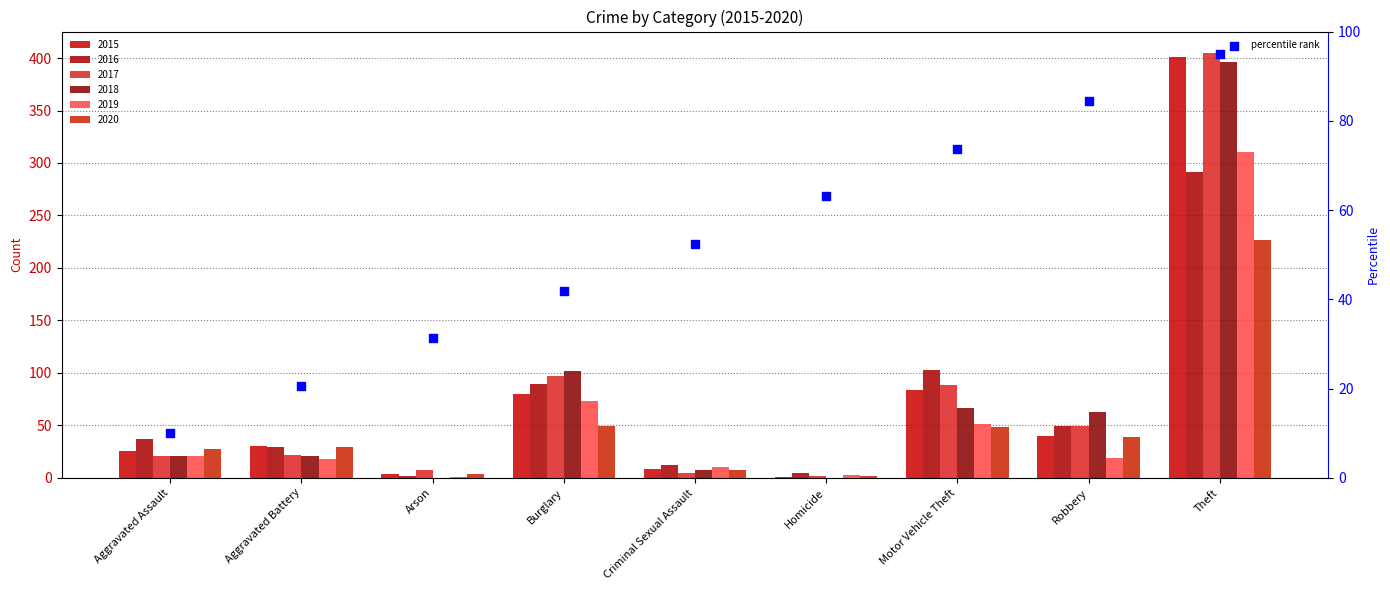

What is the change in value from Burglary to Motor Vehicle Theft?

+31.9